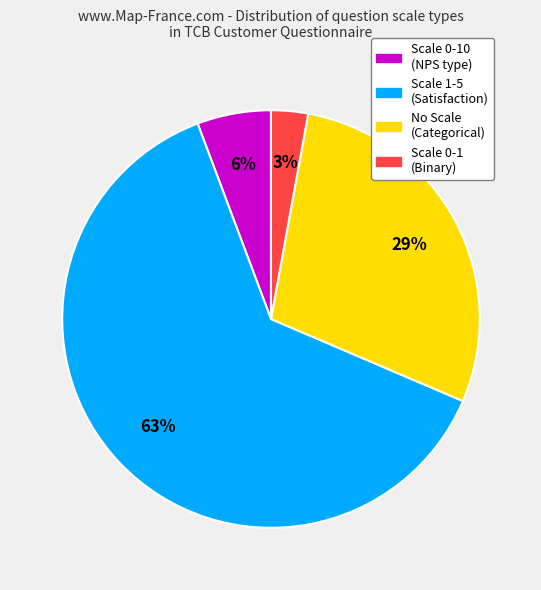

Count the number of slices in the pie.

4